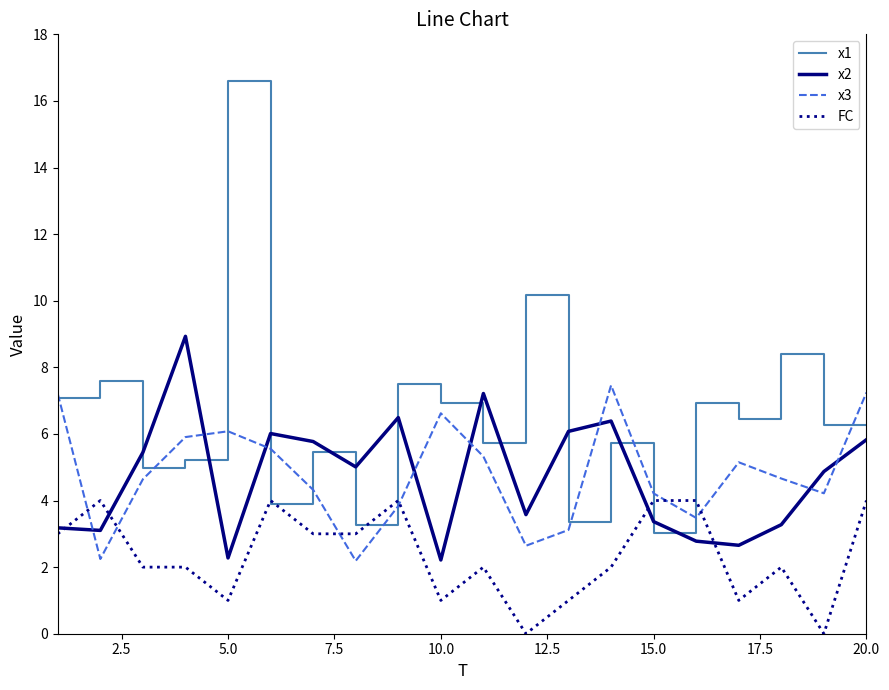

Which series has the largest total across all categories?

x1